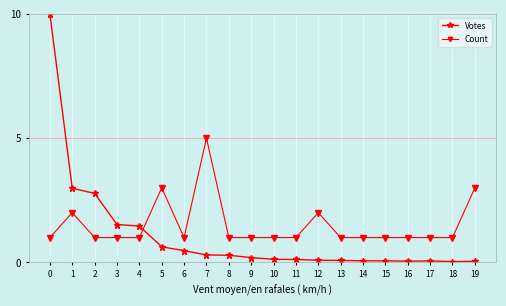

Does the chart have visible grid lines?

Yes